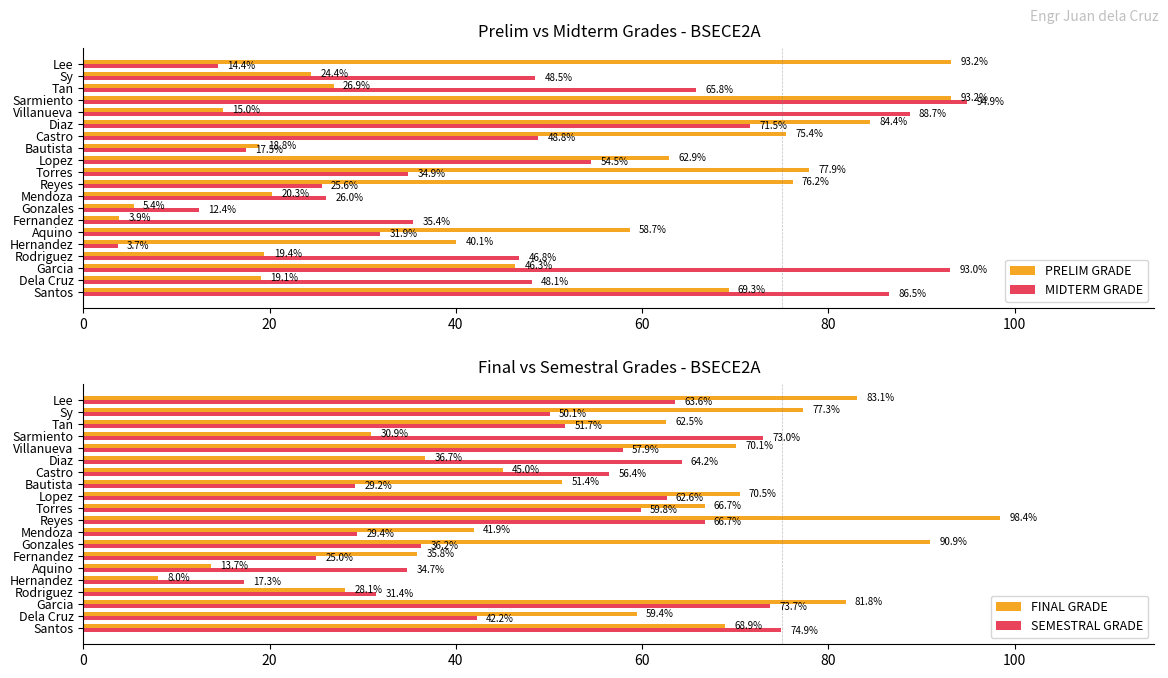

Rank the categories by FINAL GRADE value from lowest to highest.

Hernandez, Aquino, Rodriguez, Sarmiento, Fernandez, Diaz, Mendoza, Castro, Bautista, Dela Cruz, Tan, Torres, Santos, Villanueva, Lopez, Sy, Garcia, Lee, Gonzales, Reyes